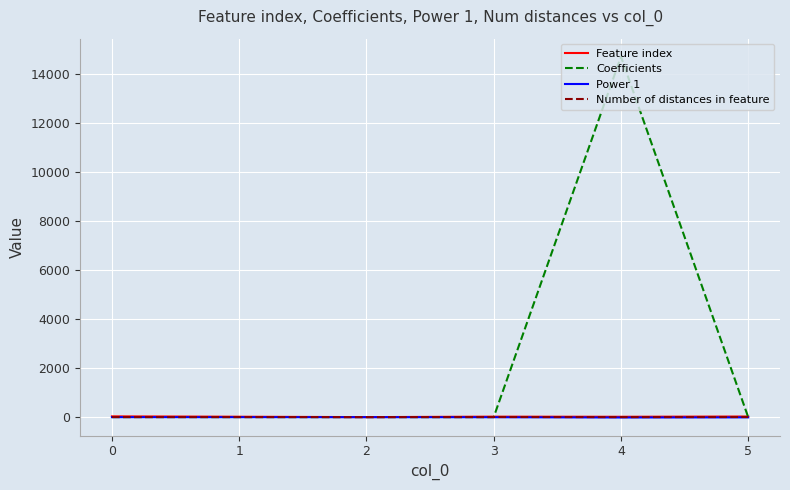

True or false: Feature index has more than 2 interior local peaks.

False